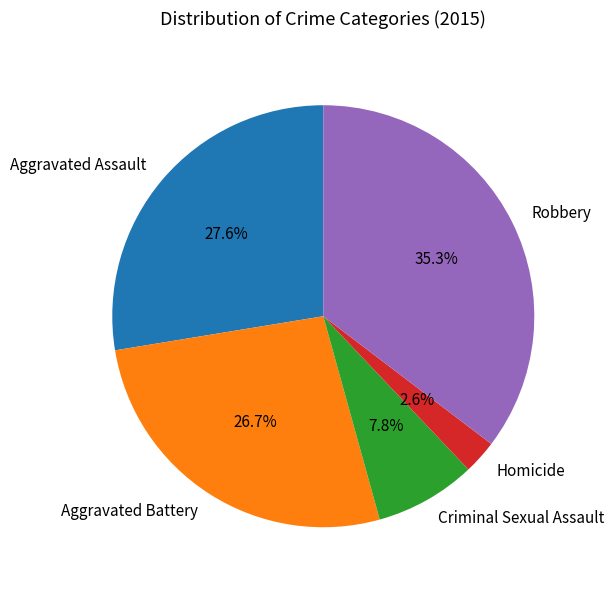

How many slices are in this pie chart?

5